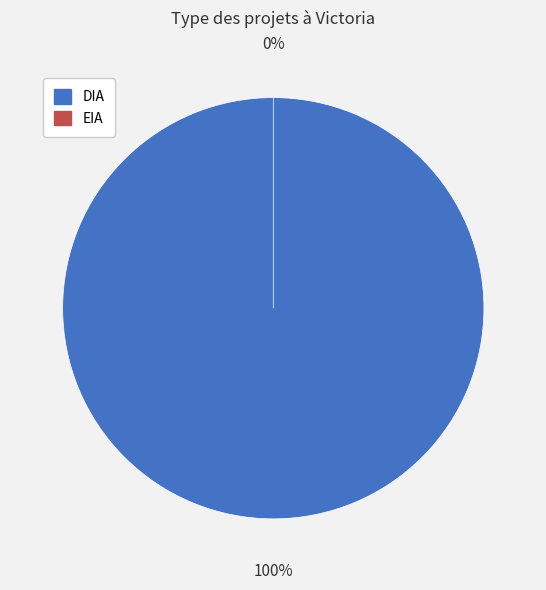

Which category has the biggest portion of the pie?

DIA